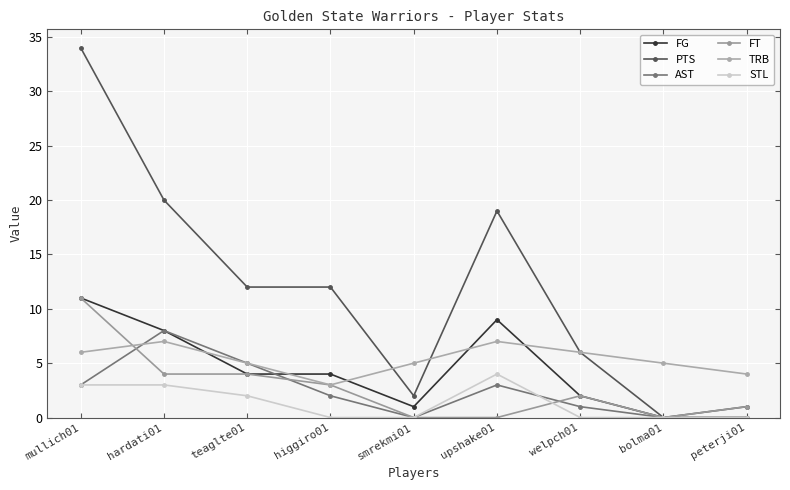

Reading left to right, what are all the values shown in this chart?

FG: mullich01=11	hardati01=8	teaglte01=4	higgiro01=4	smrekmi01=1	upshake01=9	welpch01=2	bolma01=0	peterji01=0
PTS: mullich01=34	hardati01=20	teaglte01=12	higgiro01=12	smrekmi01=2	upshake01=19	welpch01=6	bolma01=0	peterji01=1
AST: mullich01=3	hardati01=8	teaglte01=5	higgiro01=2	smrekmi01=0	upshake01=3	welpch01=1	bolma01=0	peterji01=0
FT: mullich01=11	hardati01=4	teaglte01=4	higgiro01=3	smrekmi01=0	upshake01=0	welpch01=2	bolma01=0	peterji01=1
TRB: mullich01=6	hardati01=7	teaglte01=5	higgiro01=3	smrekmi01=5	upshake01=7	welpch01=6	bolma01=5	peterji01=4
STL: mullich01=3	hardati01=3	teaglte01=2	higgiro01=0	smrekmi01=0	upshake01=4	welpch01=0	bolma01=0	peterji01=0